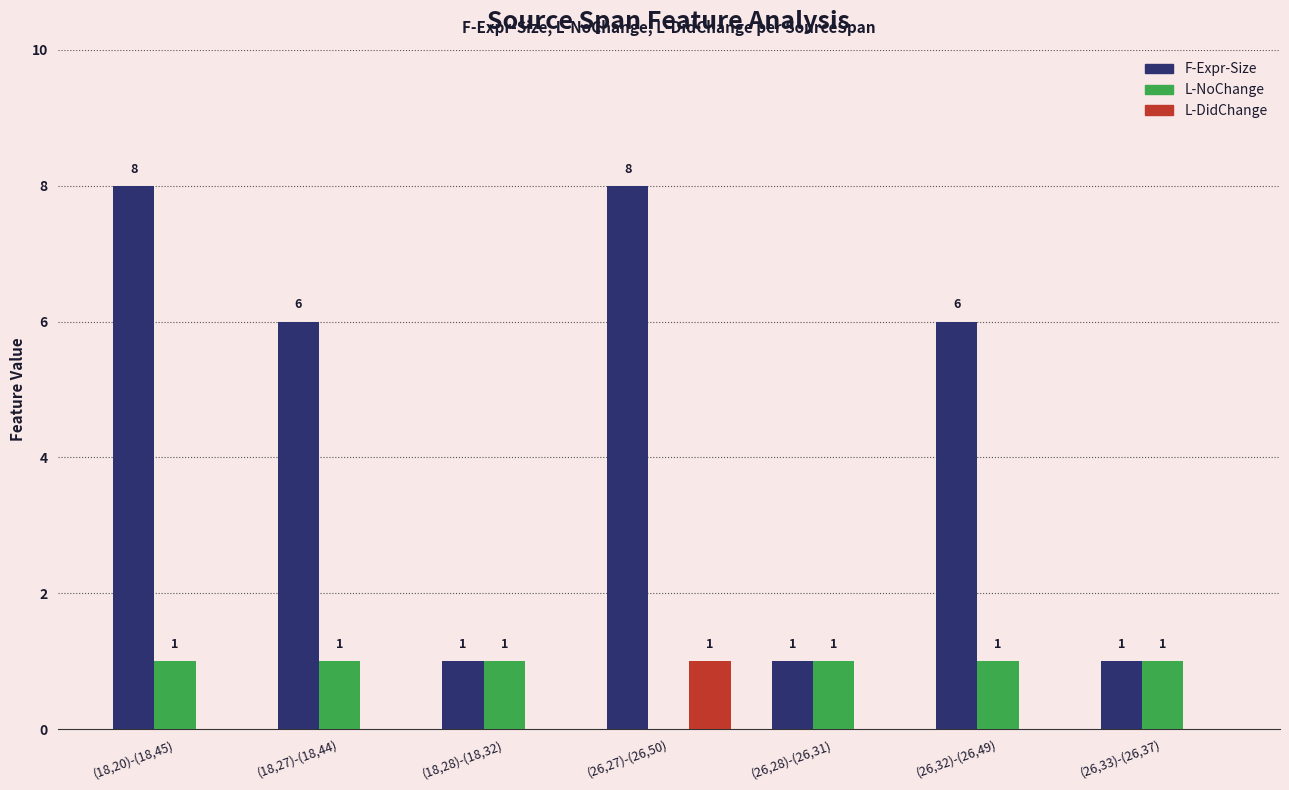

Is the value of L-NoChange at (18,20)-(18,45) greater than the value of F-Expr-Size at (18,20)-(18,45)?

No